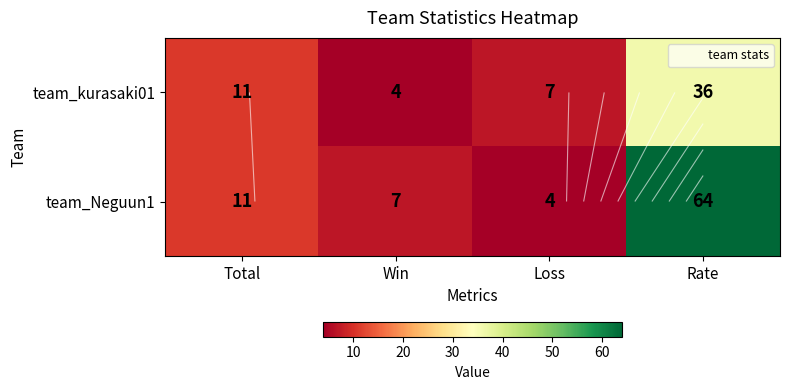

What is the difference between the maximum and minimum values in the team_kurasaki01 series?

32